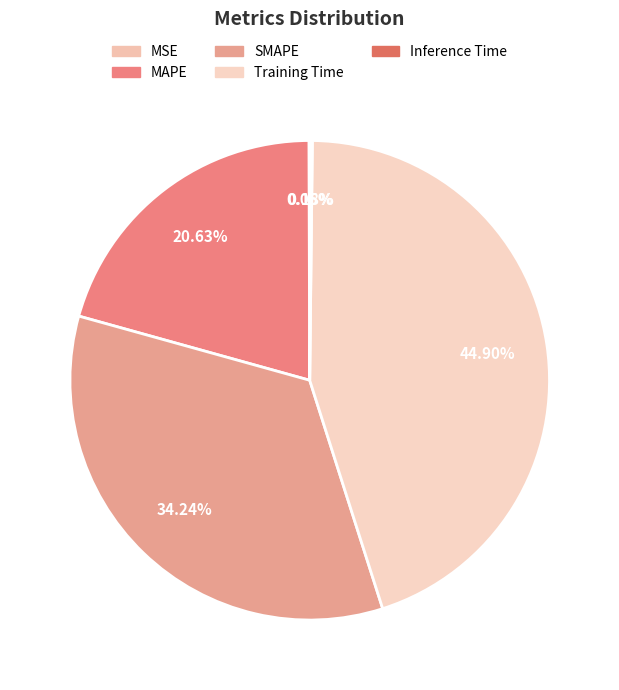

What is the change in value from MAPE to Inference Time?

-0.8